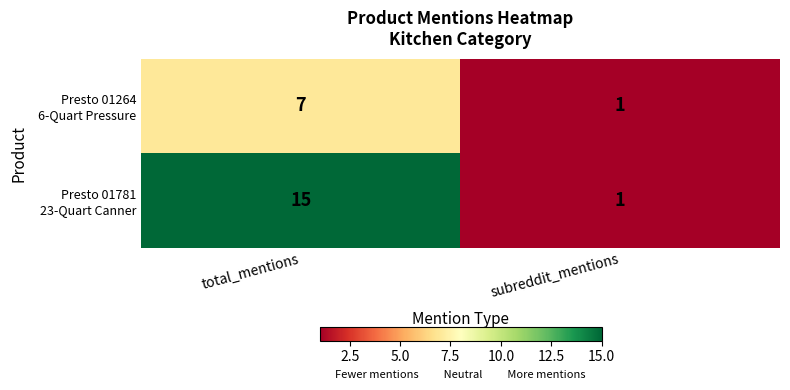

Which category has the lowest value across all series?

subreddit_mentions